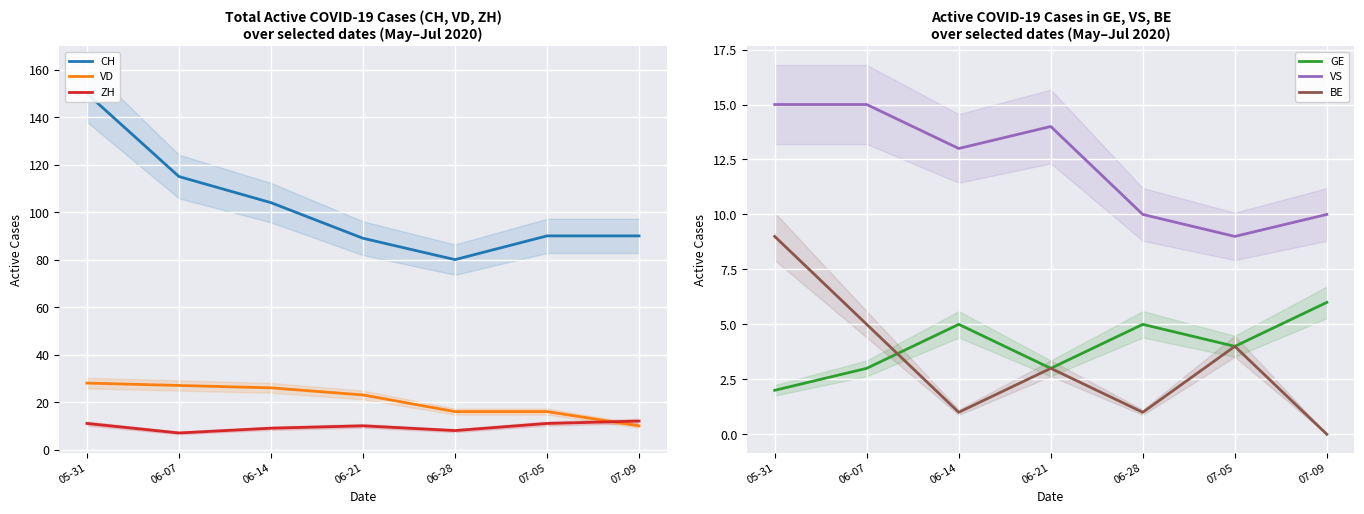

List the series in order of their peak value, lowest first.

GE, BE, ZH, VS, VD, CH